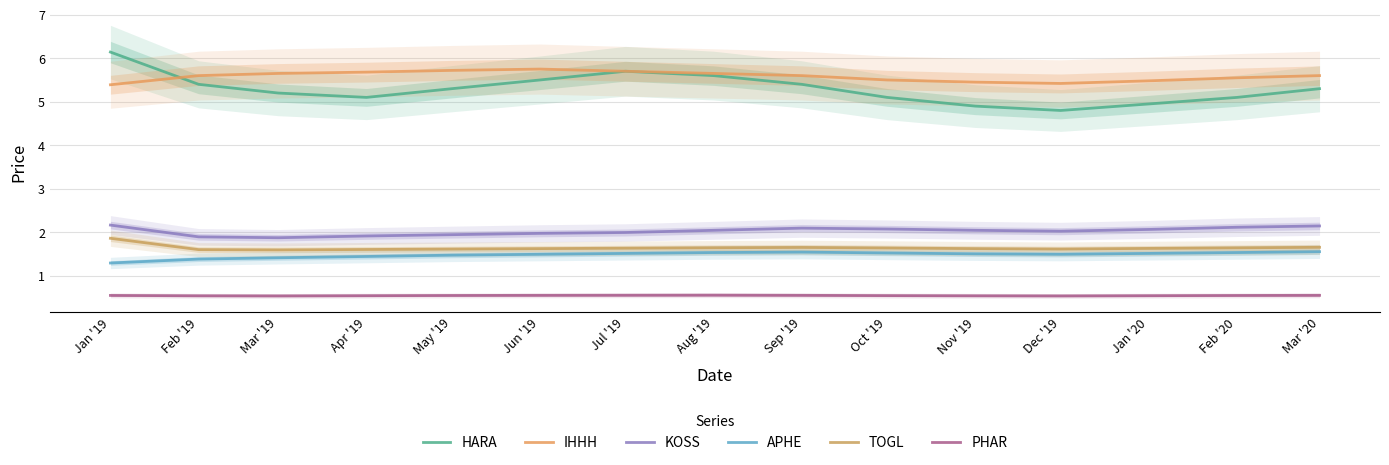

True or false: KOSS has more than 1 interior local peaks.

False